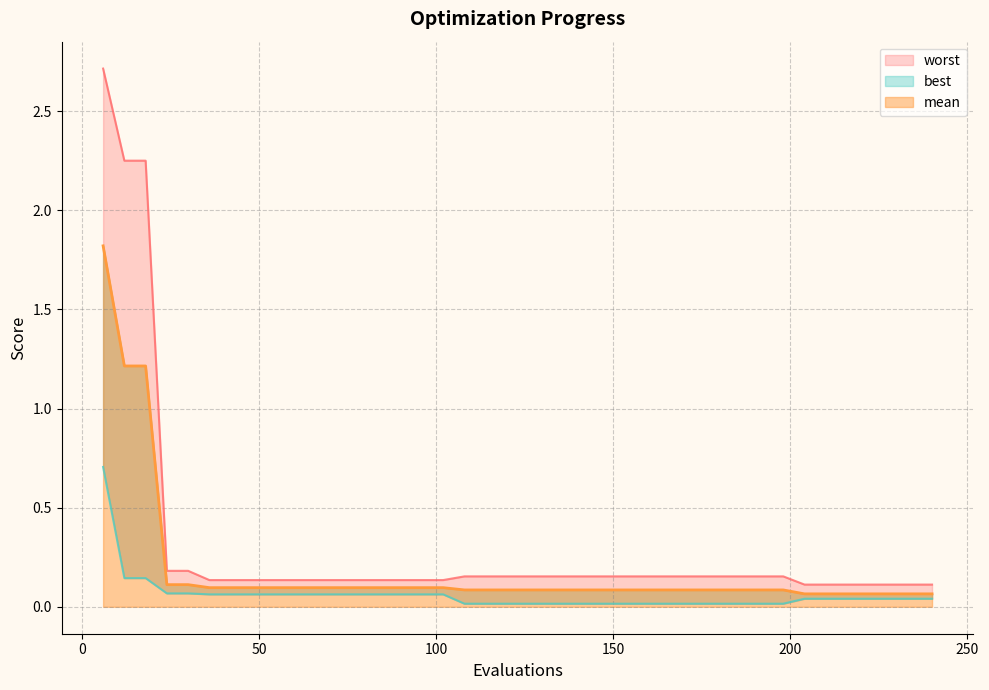

Reading right to left, what are all the values shown in this chart?

mean: 0.1	0.1	0.1	0.1	0.1	0.1	0.1	0.1	0.1	0.1	0.1	0.1	0.1	0.1	0.1	0.1	0.1	0.1	0.1	0.1	0.1	0.1	0.1	0.1	0.1	0.1	0.1	0.1	0.1	0.1	0.1	0.1	0.1	0.1	0.1	0.1	0.1	1.2	1.2	1.8
best: 0.0	0.0	0.0	0.0	0.0	0.0	0.0	0.0	0.0	0.0	0.0	0.0	0.0	0.0	0.0	0.0	0.0	0.0	0.0	0.0	0.0	0.0	0.0	0.1	0.1	0.1	0.1	0.1	0.1	0.1	0.1	0.1	0.1	0.1	0.1	0.1	0.1	0.1	0.1	0.7
worst: 0.1	0.1	0.1	0.1	0.1	0.1	0.1	0.2	0.2	0.2	0.2	0.2	0.2	0.2	0.2	0.2	0.2	0.2	0.2	0.2	0.2	0.2	0.2	0.1	0.1	0.1	0.1	0.1	0.1	0.1	0.1	0.1	0.1	0.1	0.1	0.2	0.2	2.3	2.3	2.7